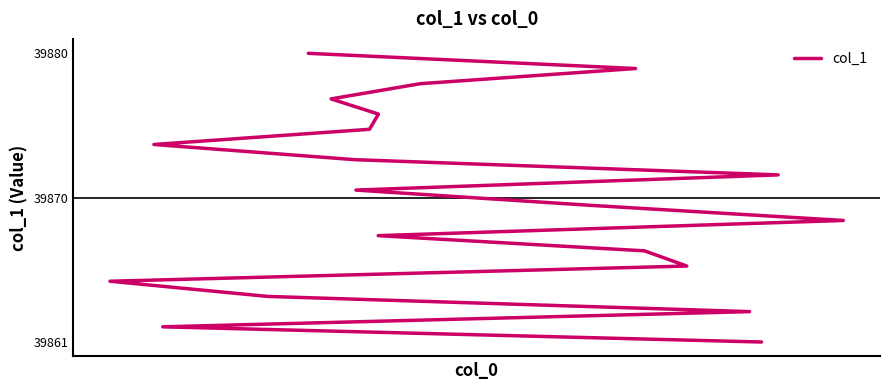

What is the smallest value displayed?

39861